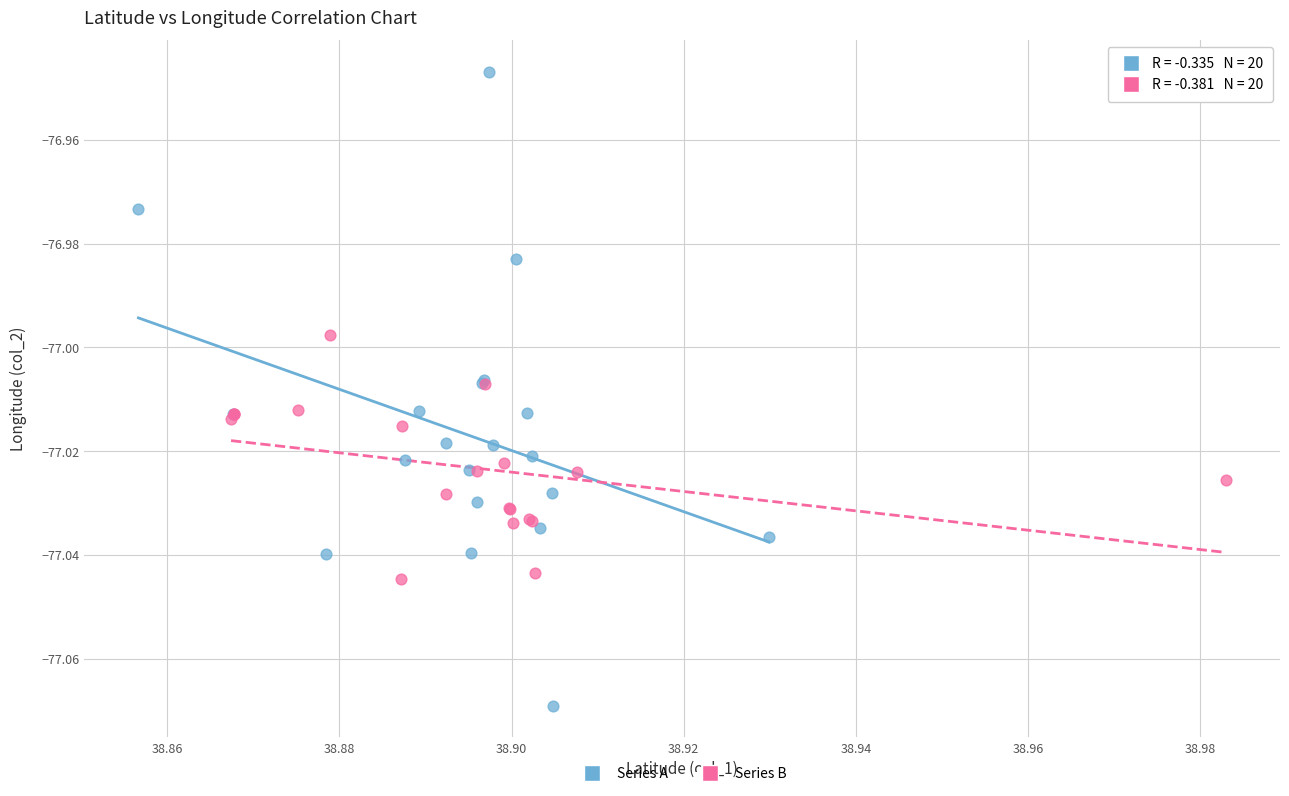

Which series contains the lowest Y value?

Series A